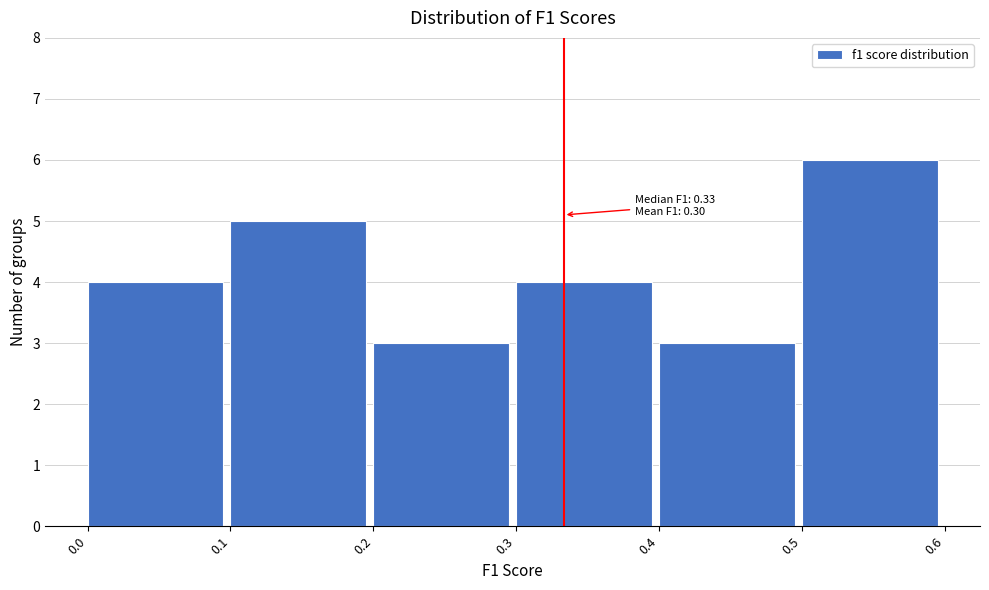

Which range on the x-axis has the tallest bar?

0.5 to 0.6